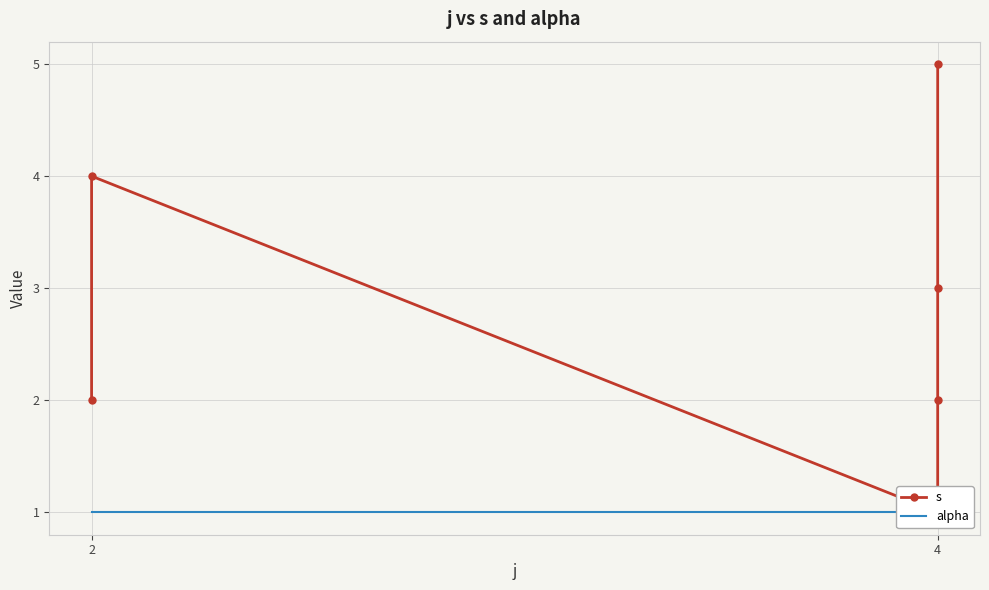

Is it true that alpha equals 1 at 2?

True